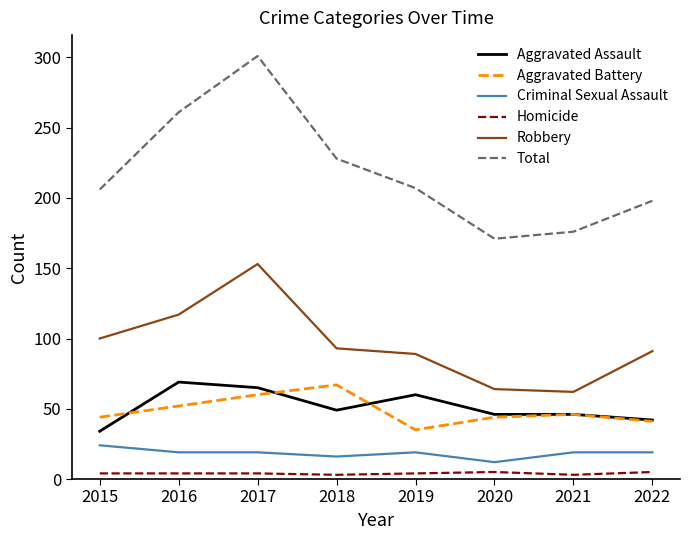

True or false: Criminal Sexual Assault and Aggravated Battery intersect in this chart.

False